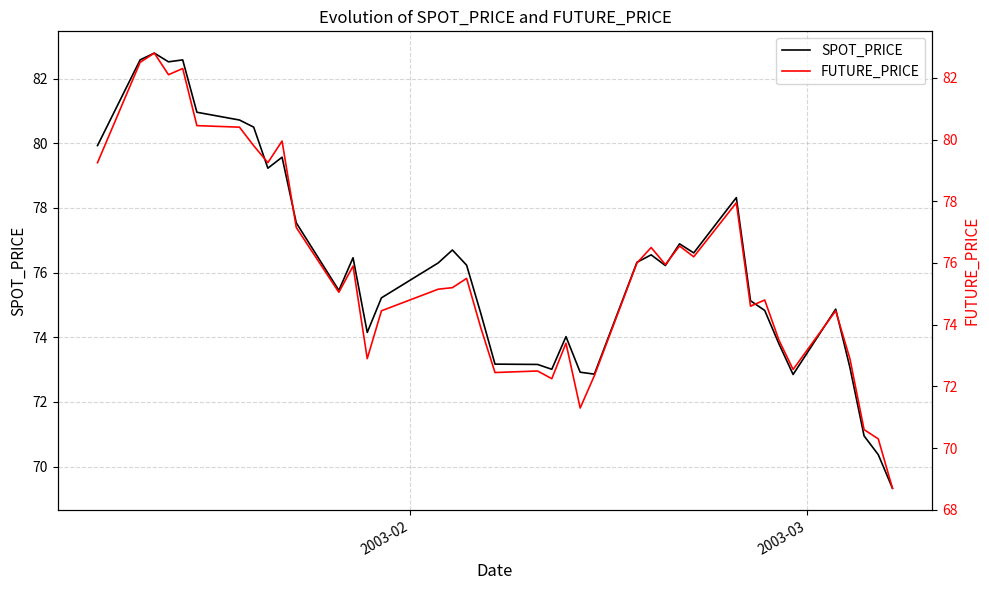

What is the highest value of the SPOT_PRICE series?

82.8